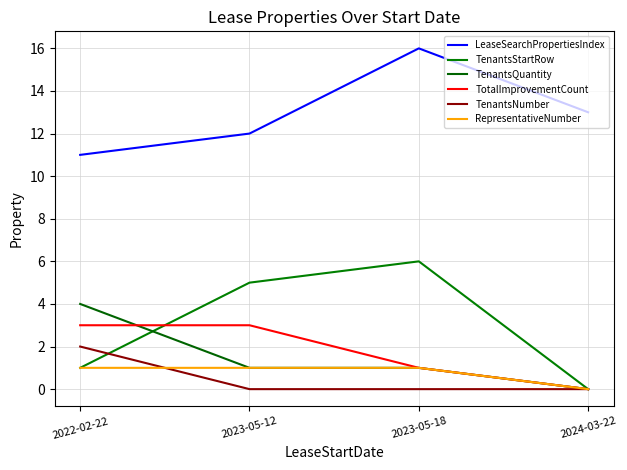

What is the average value of the TotalImprovementCount series?

2